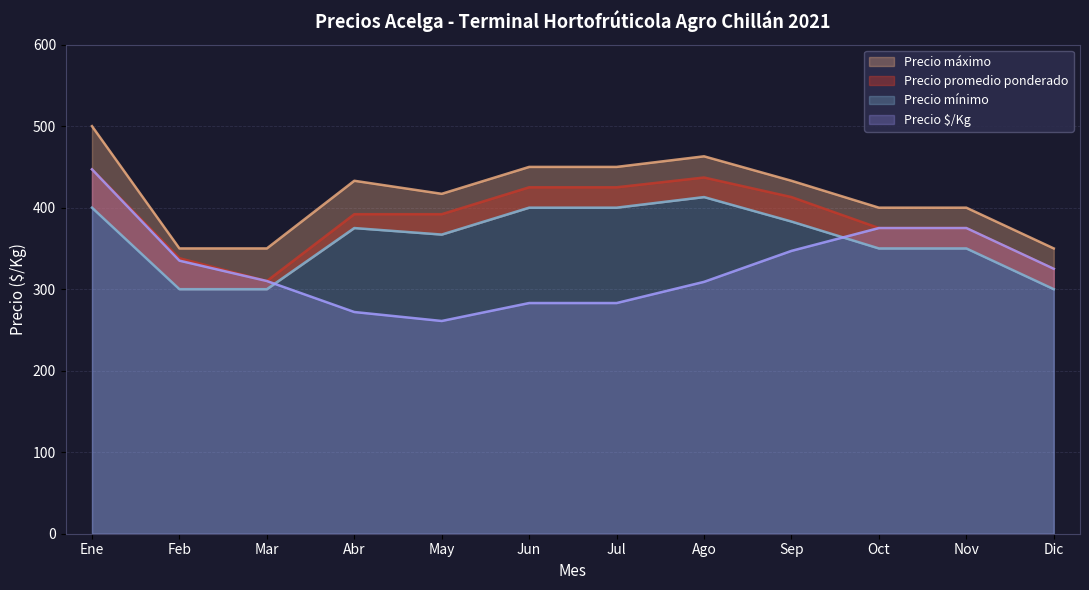

What is the lowest value of the Precio $/Kg series?

261